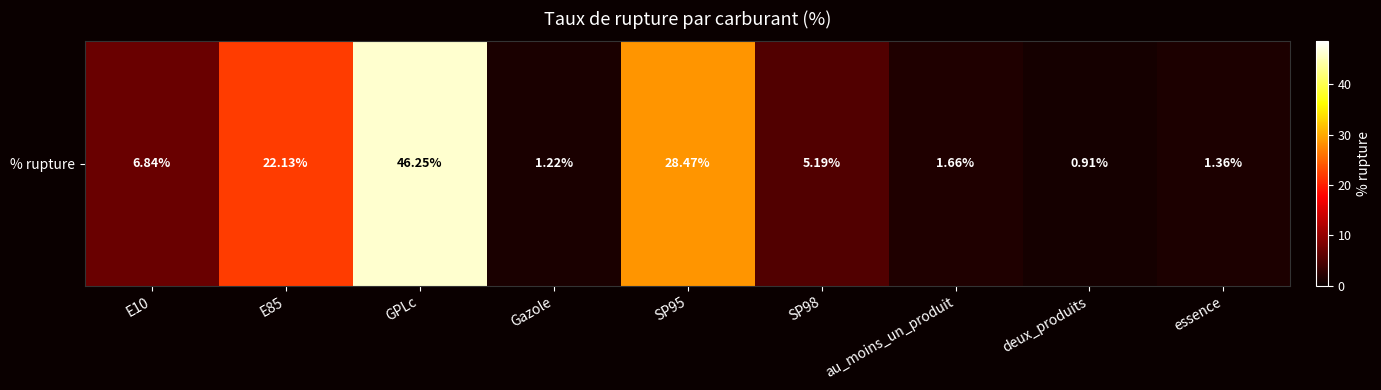

Which category has the lowest value across all series?

deux_produits